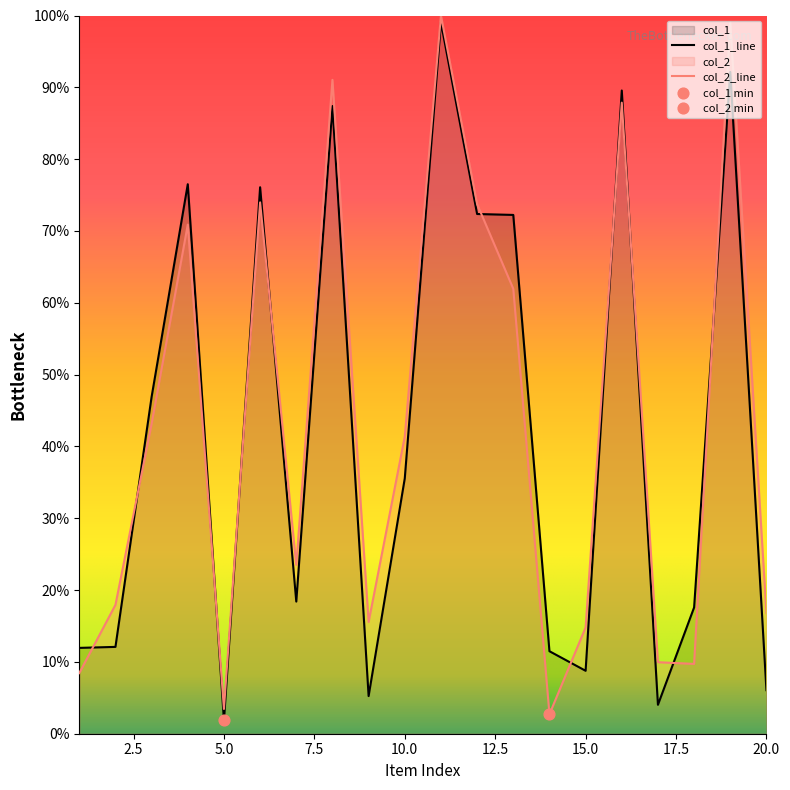

Which series has the largest total across all categories?

col_2_line